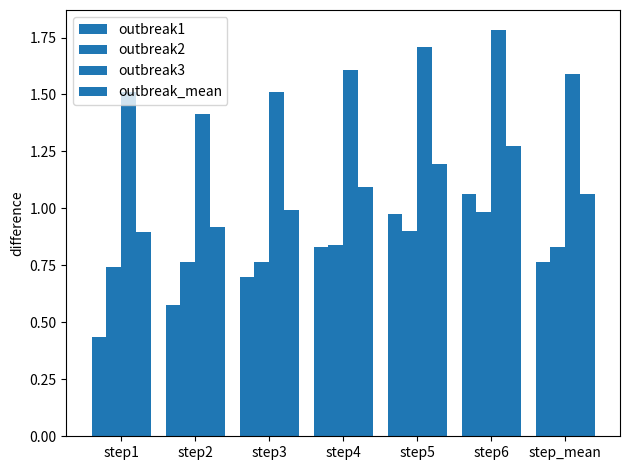

Reading left to right, transcribe all the data shown in this chart.

outbreak1: step1=0.4	step2=0.6	step3=0.7	step4=0.8	step5=1.0	step6=1.1	step_mean=0.8
outbreak2: step1=0.7	step2=0.8	step3=0.8	step4=0.8	step5=0.9	step6=1.0	step_mean=0.8
outbreak3: step1=1.5	step2=1.4	step3=1.5	step4=1.6	step5=1.7	step6=1.8	step_mean=1.6
outbreak_mean: step1=0.9	step2=0.9	step3=1.0	step4=1.1	step5=1.2	step6=1.3	step_mean=1.1